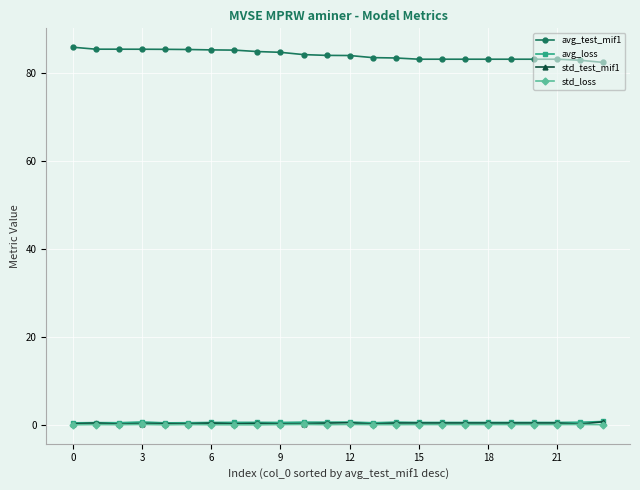

True or false: avg_loss and std_test_mif1 intersect in this chart.

False